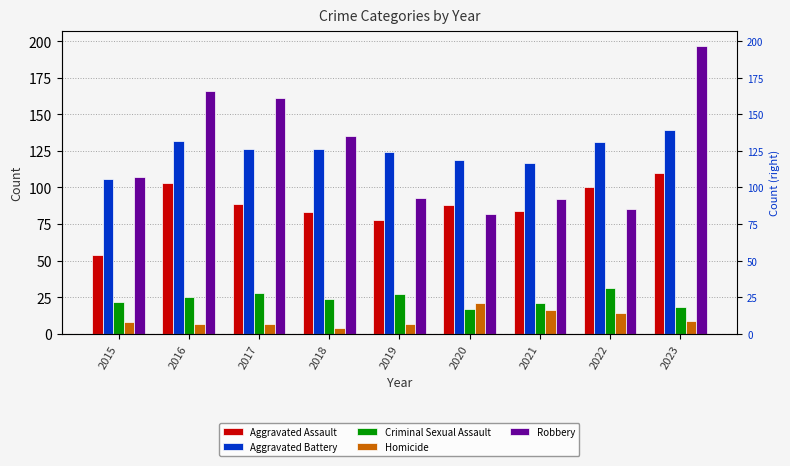

At which label is Homicide closest to 12?

2022